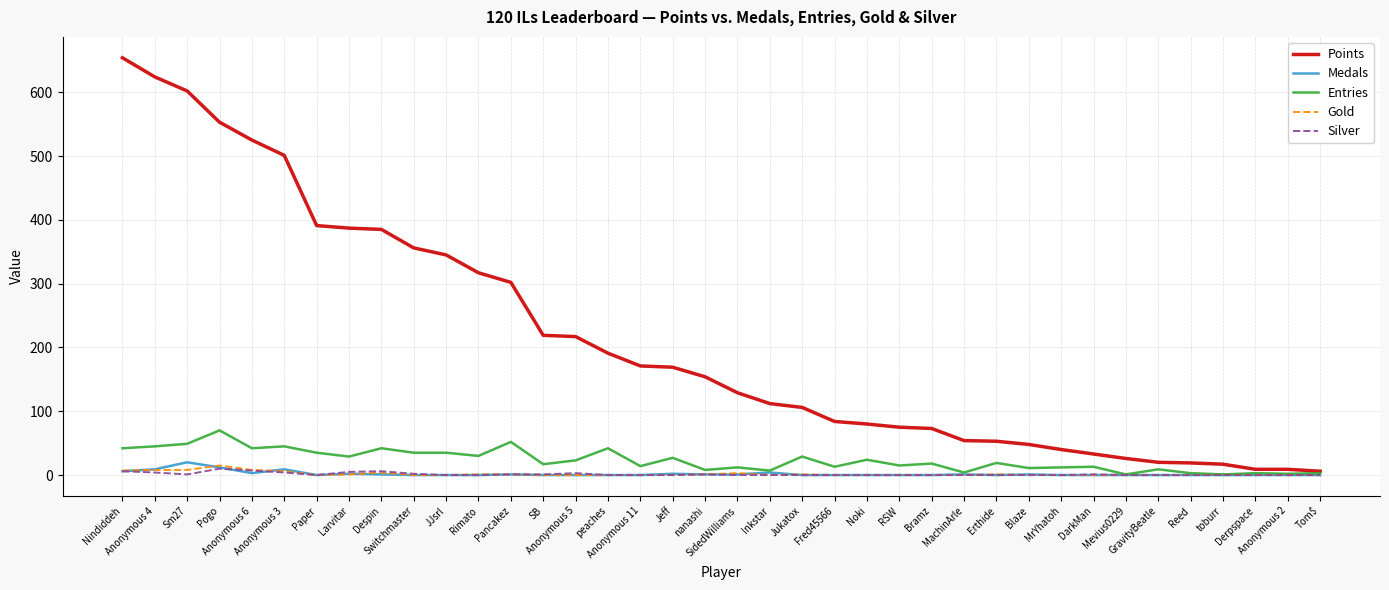

Which series has the widest spread of values?

Points